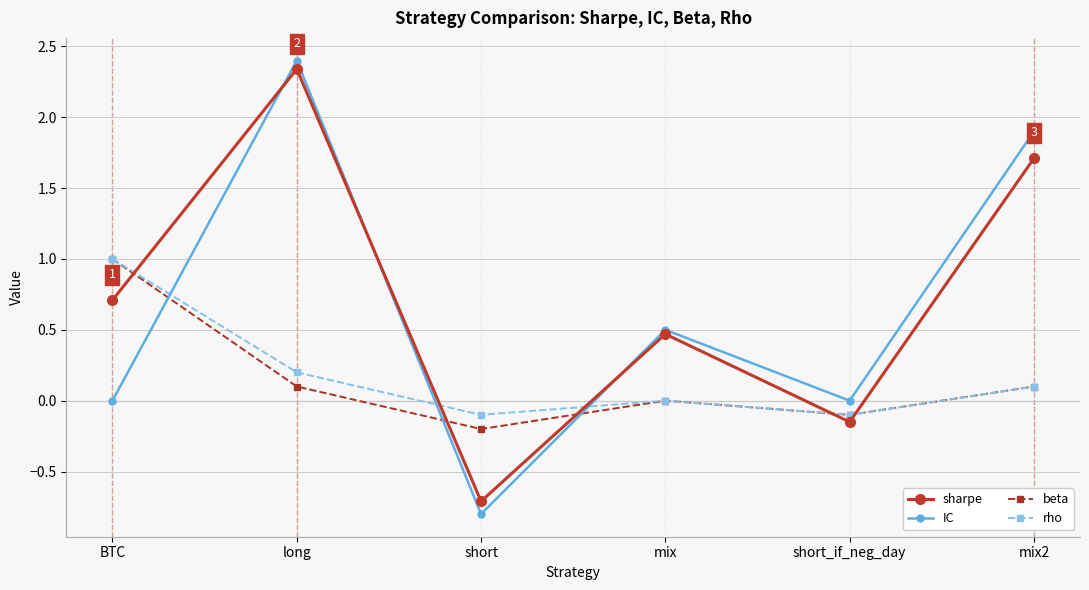

Which series changed the most between long and mix2?

sharpe